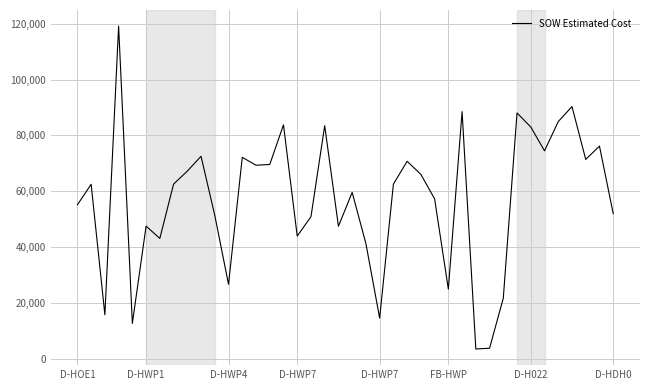

What is the smallest value displayed?

3425.6